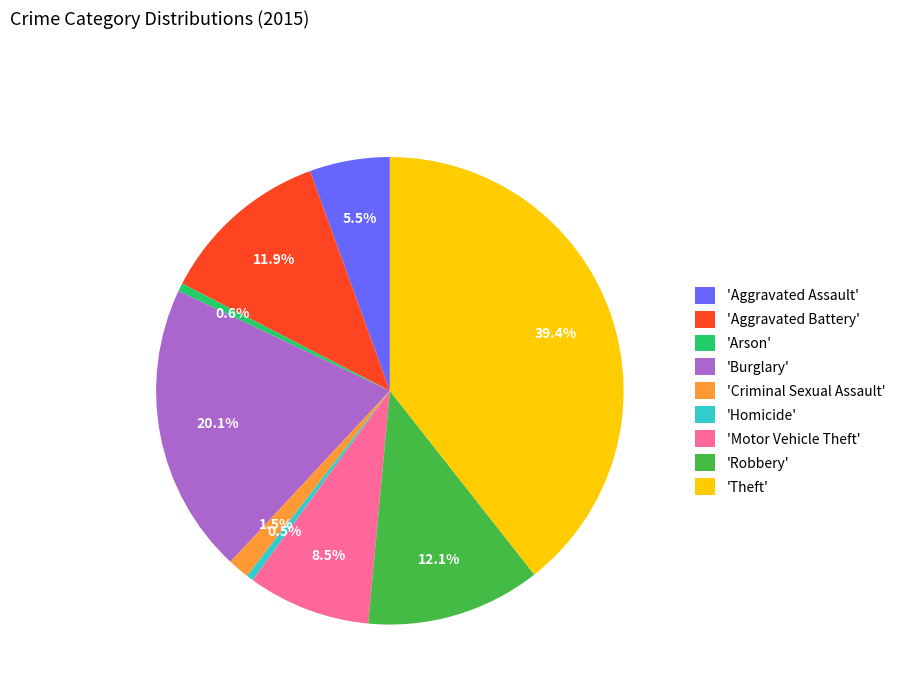

Combined, what portion of the pie is 'Burglary' and 'Robbery'?

32.2%